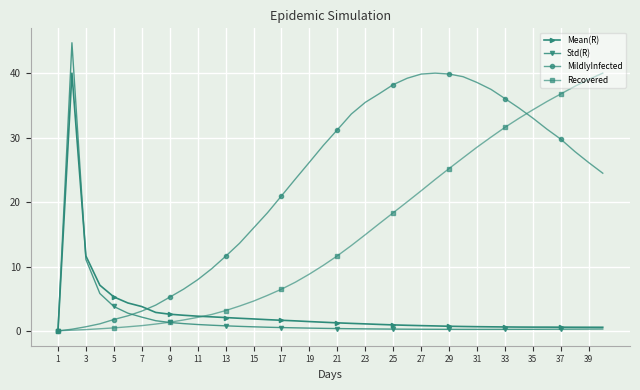

Which series has the widest spread of values?

Std(R)